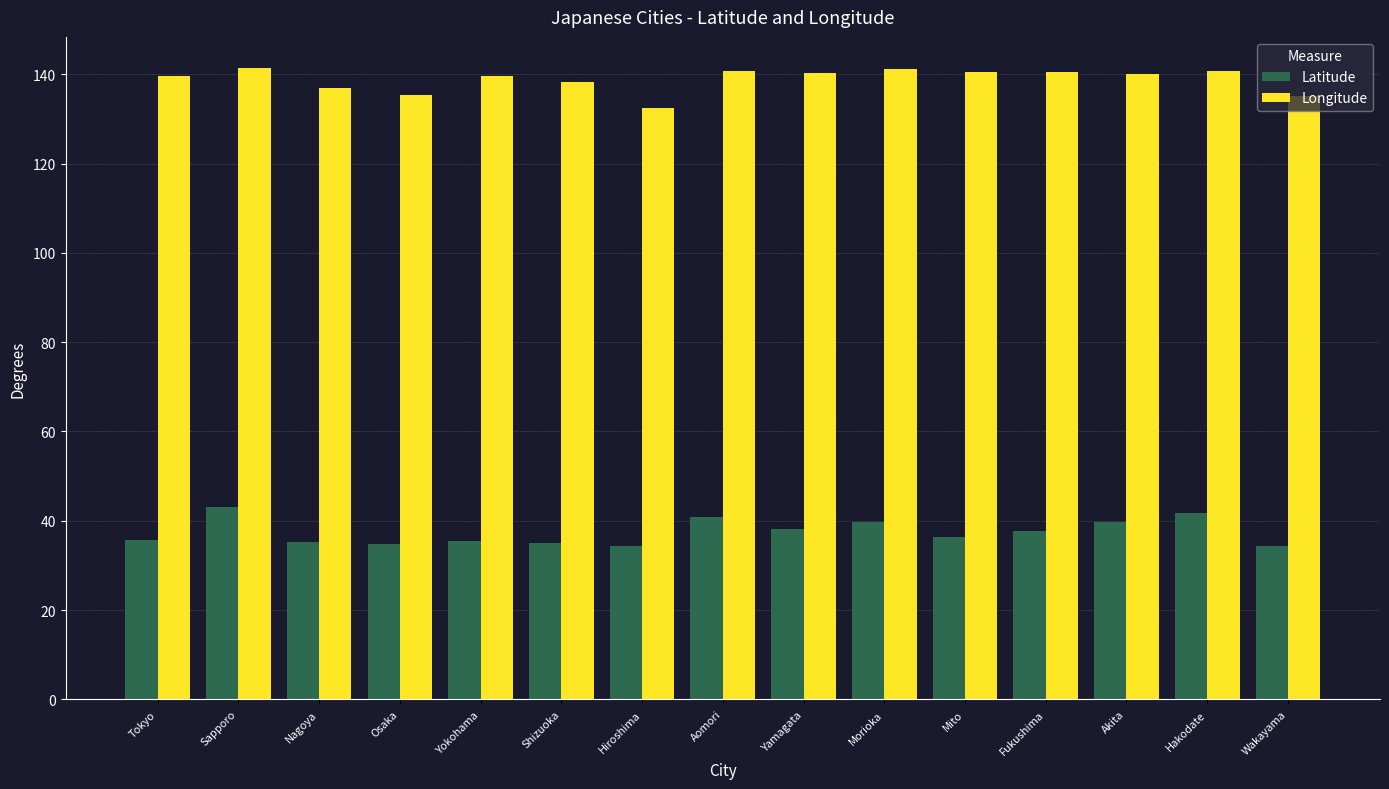

Rank the series at Nagoya from lowest to highest value.

Latitude, Longitude